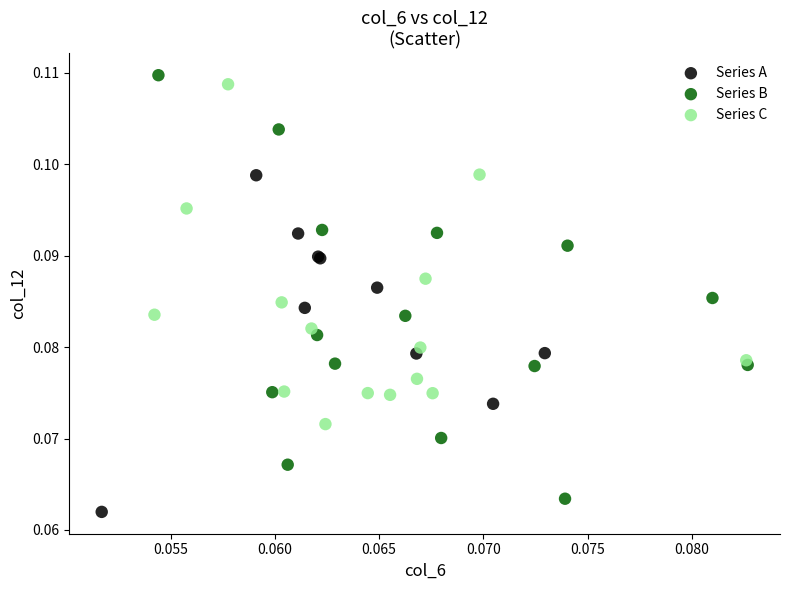

Which series has the largest Y range (max minus min)?

Series B